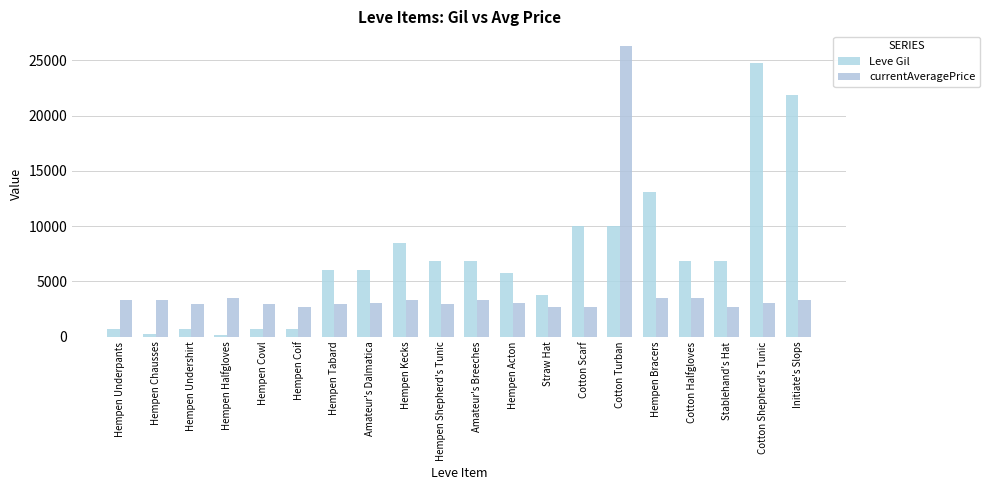

Is it true that Leve Gil equals 4600 at Hempen Shepherd's Tunic?

False